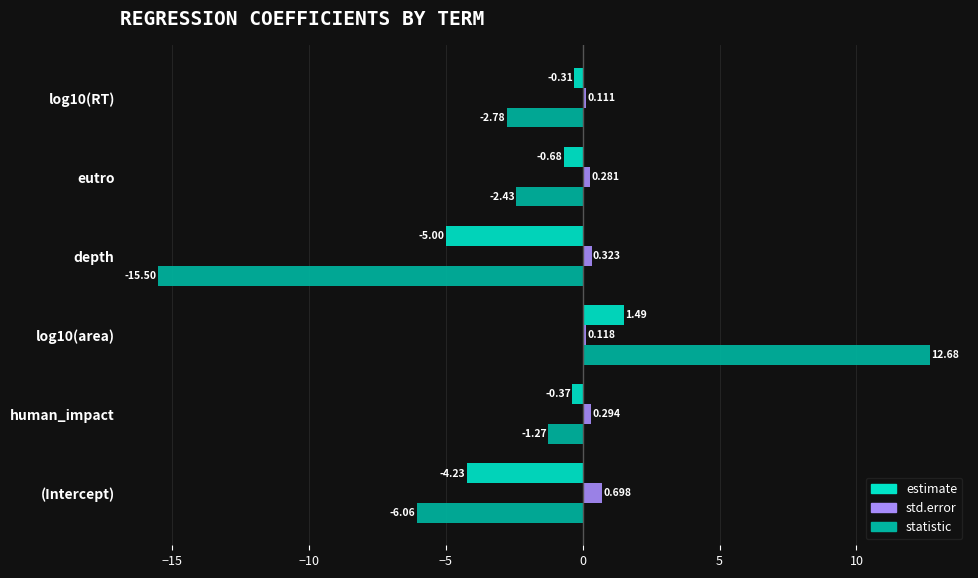

At which category does the chart reach its minimum across all series?

depth